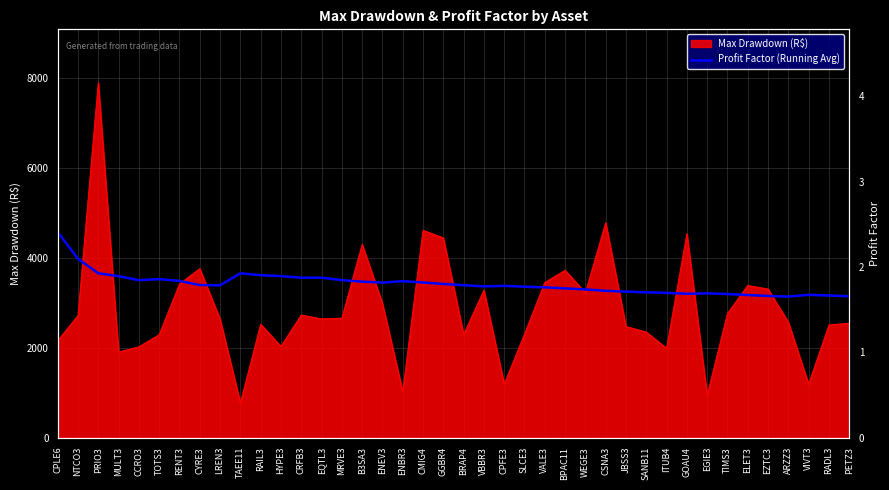

What is the difference between the maximum and minimum values?

0.8